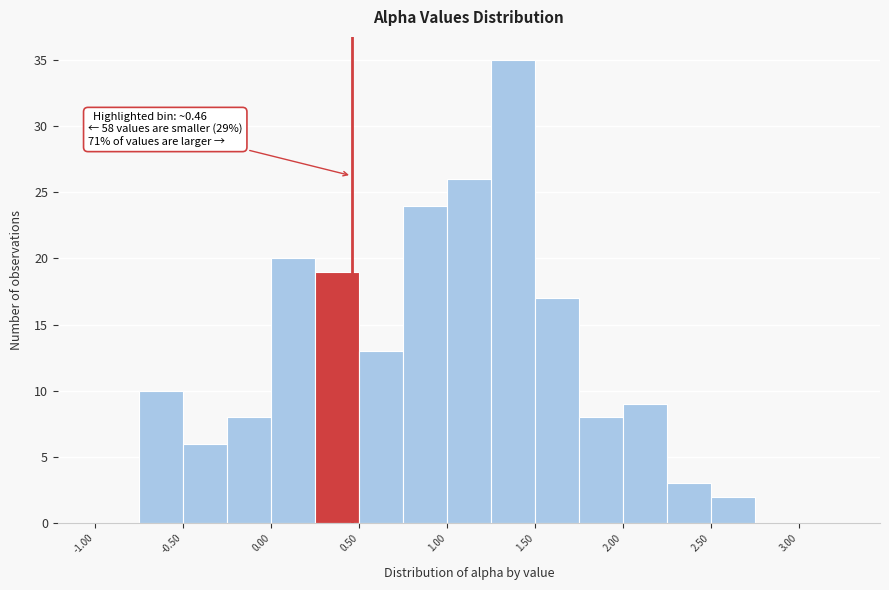

Which range on the x-axis has the tallest bar?

1.25 to 1.50